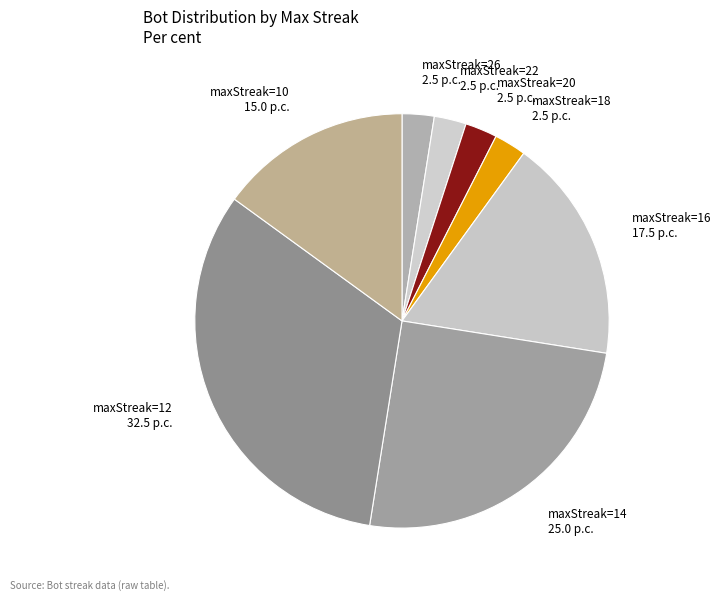

Count the number of slices in the pie.

8